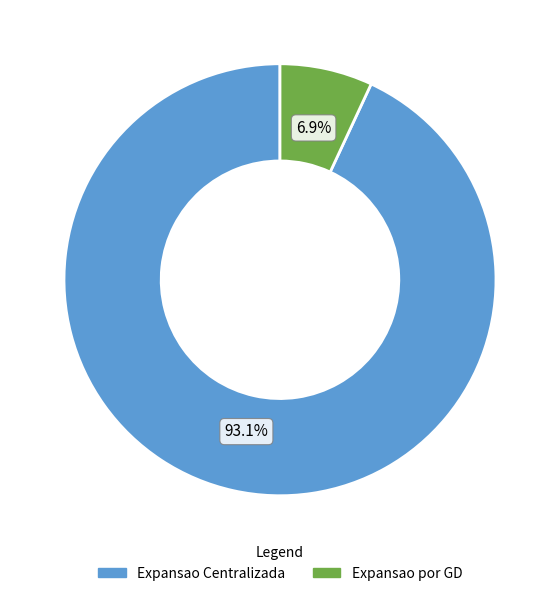

Which slice is the largest?

Expansao Centralizada